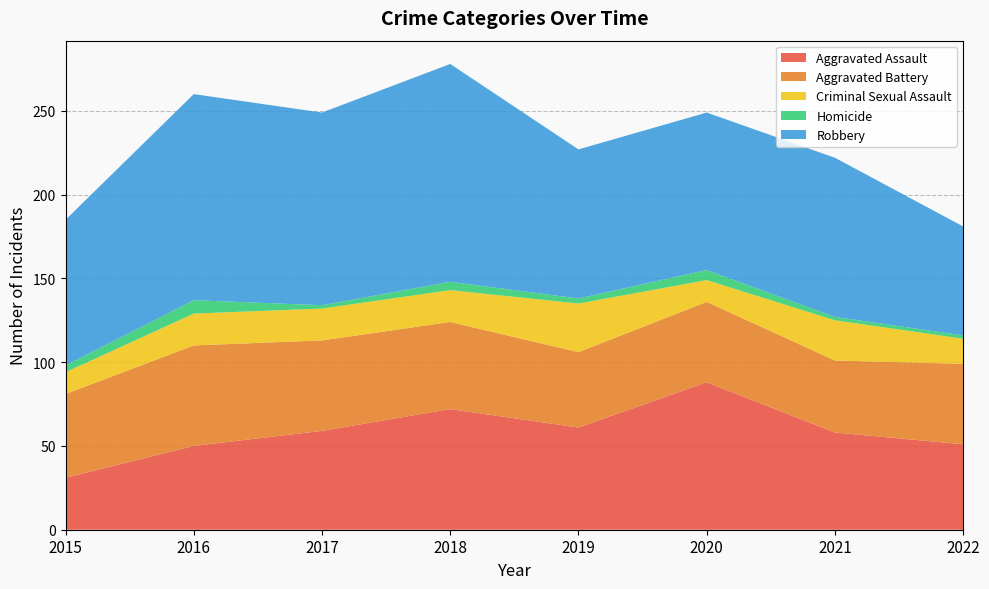

Reading left to right, what are all the values shown in this chart?

Aggravated Assault: 2015=31	2016=50	2017=59	2018=72	2019=61	2020=88	2021=58	2022=51
Aggravated Battery: 2015=50	2016=60	2017=54	2018=52	2019=45	2020=48	2021=43	2022=48
Criminal Sexual Assault: 2015=13	2016=19	2017=19	2018=19	2019=29	2020=13	2021=24	2022=15
Homicide: 2015=4	2016=8	2017=2	2018=5	2019=3	2020=6	2021=2	2022=2
Robbery: 2015=87	2016=123	2017=115	2018=130	2019=89	2020=94	2021=95	2022=65